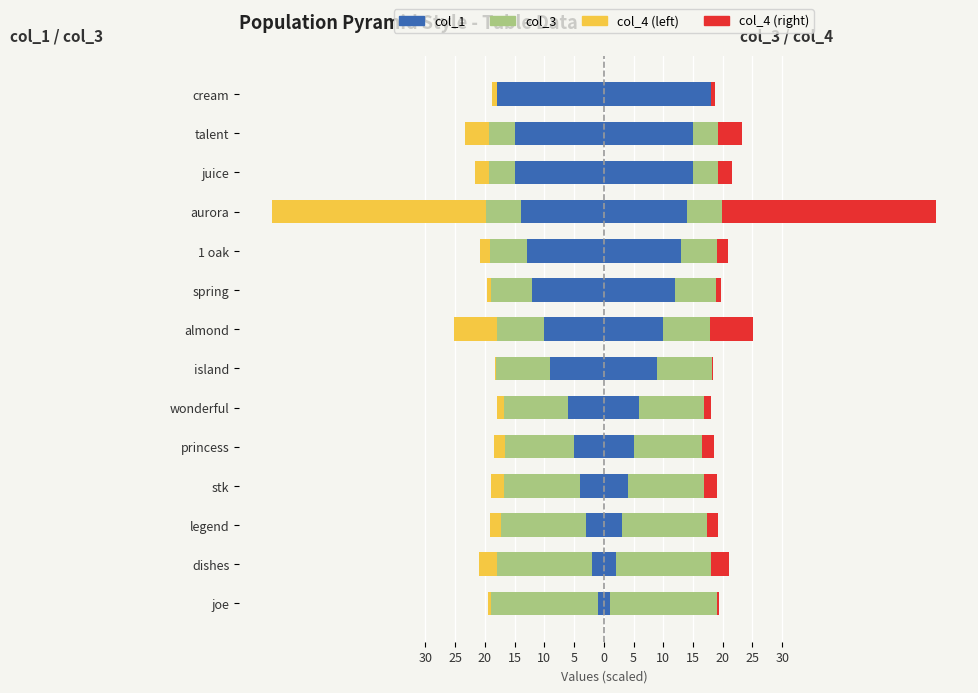

Which series has the largest range (max minus min)?

col_4